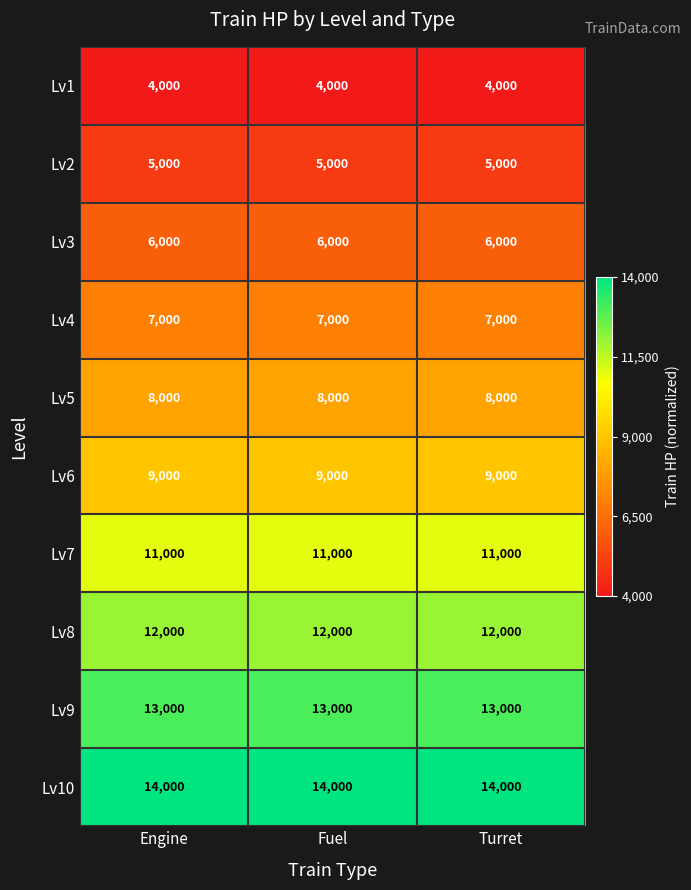

What is the maximum value shown in the chart?

14000